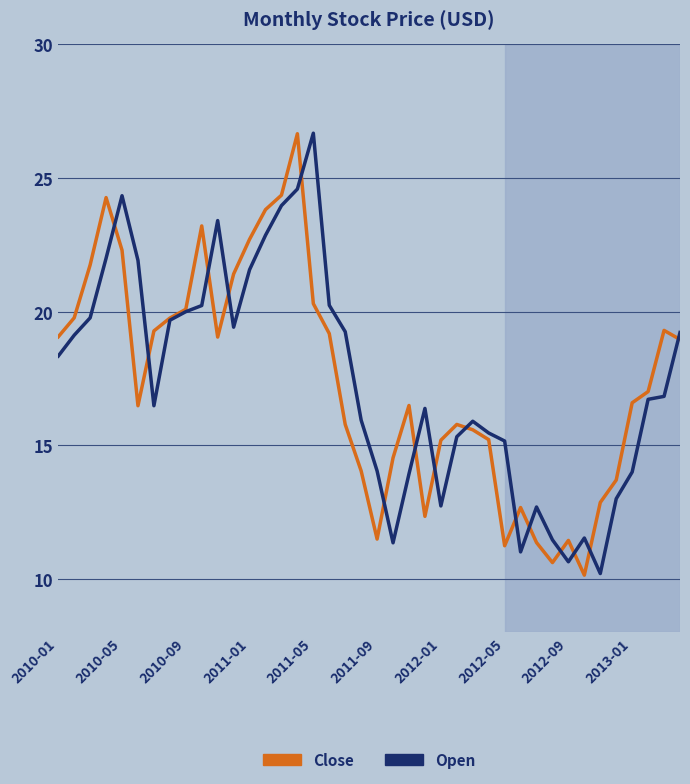

What is the minimum value for Open?

10.2